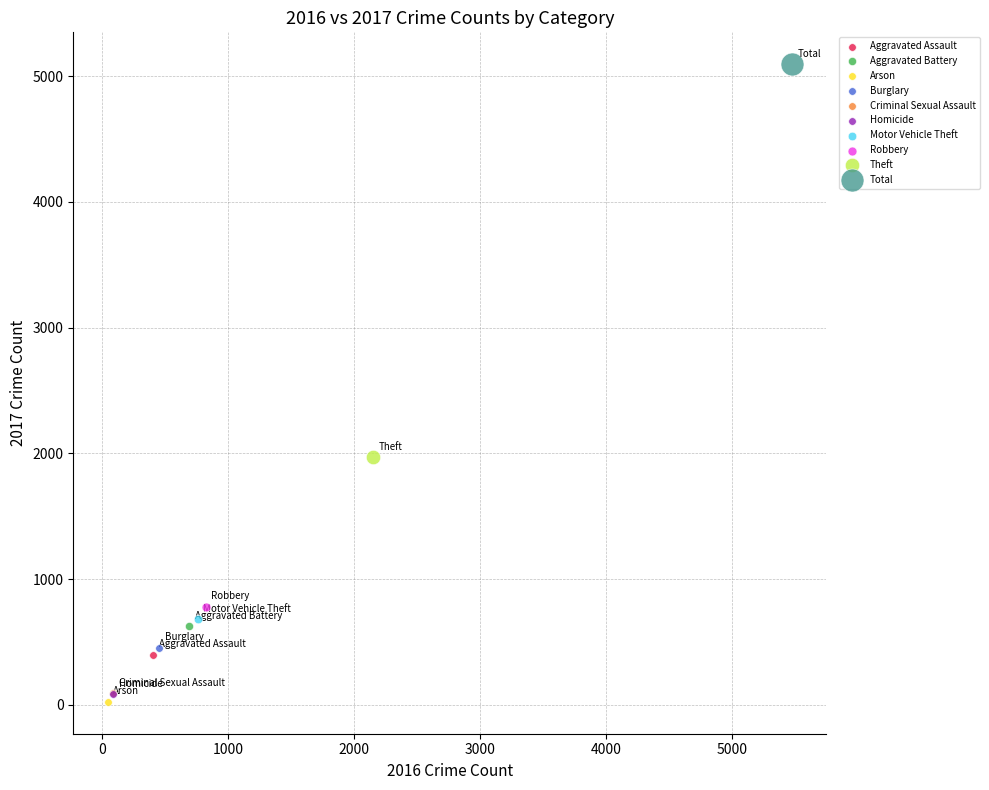

What are all the series names shown in the legend?

Aggravated Assault, Aggravated Battery, Arson, Burglary, Criminal Sexual Assault, Homicide, Motor Vehicle Theft, Robbery, Theft, Total